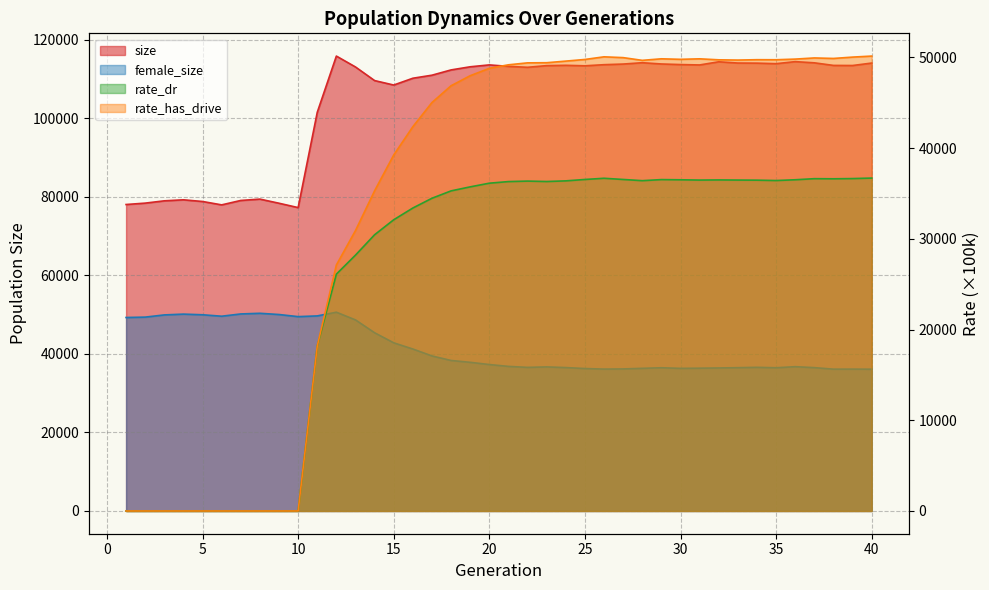

True or false: size and female_size intersect in this chart.

False